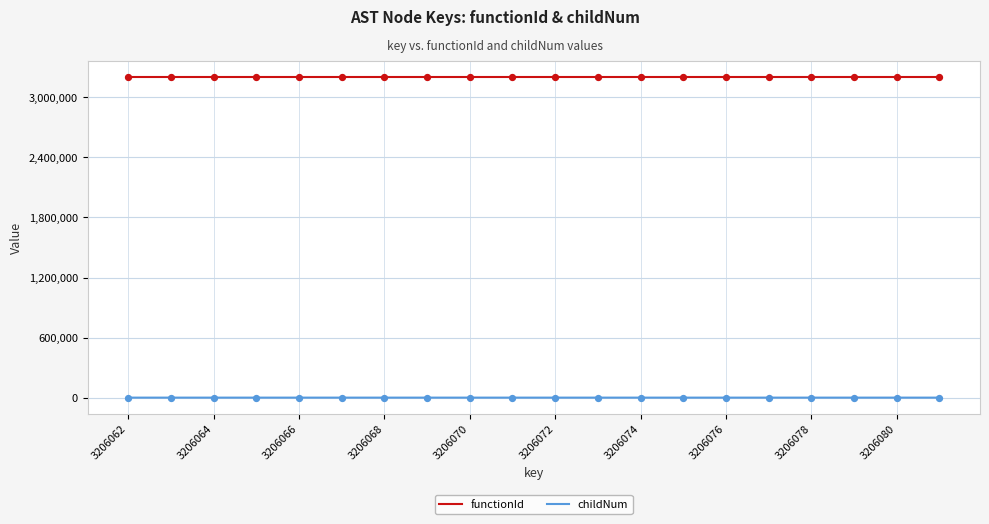

Which series has the largest total across all categories?

functionId